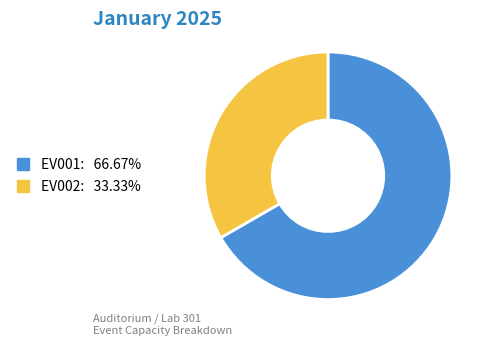

Which slice is the smallest?

EV002